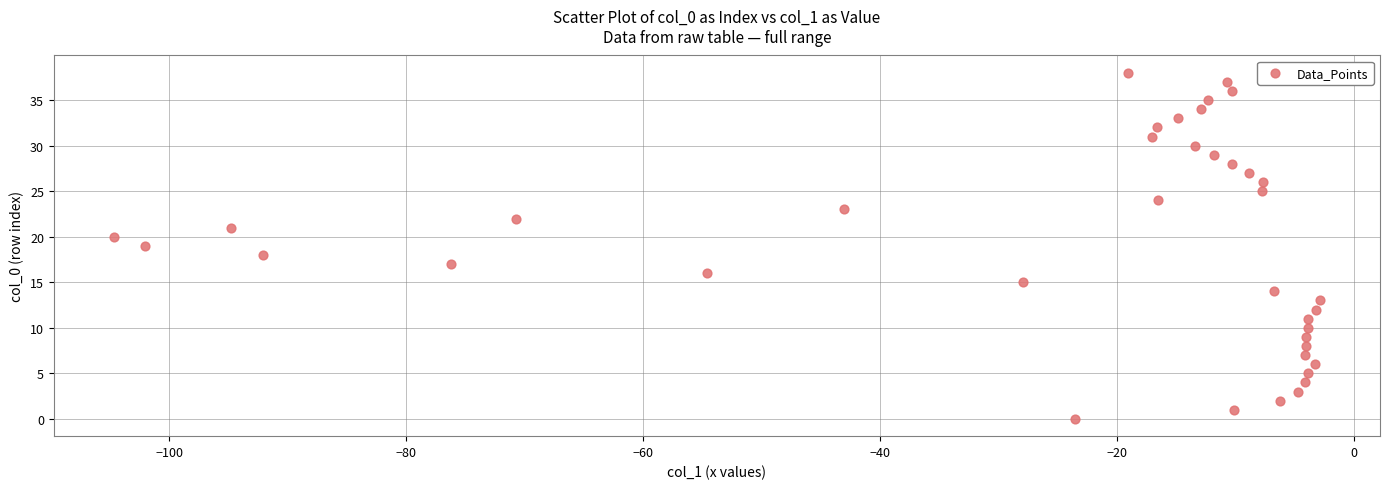

What is the range of Y values (max minus min)?

38